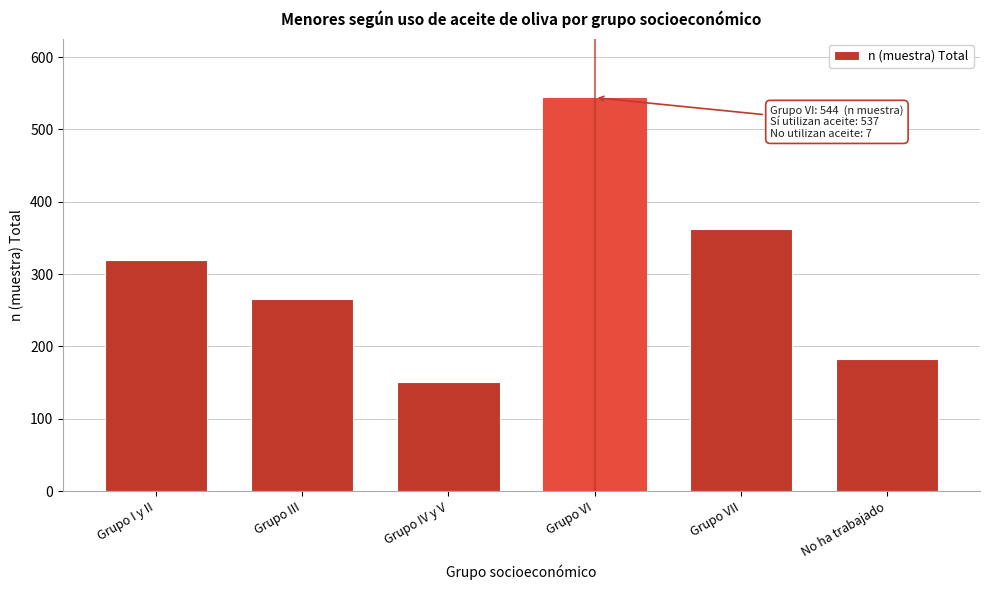

Reading left to right, extract all data points from this chart.

Grupo I y II=319	Grupo III=265	Grupo IV y V=151	Grupo VI=544	Grupo VII=363	No ha trabajado=183